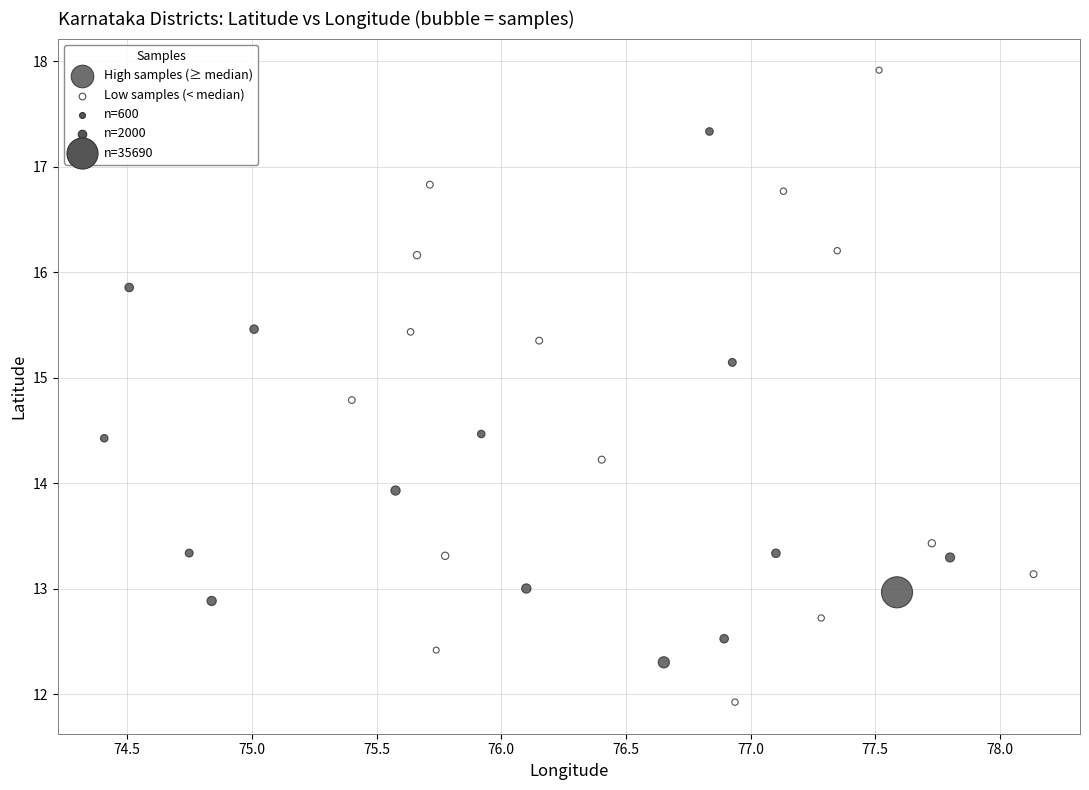

Which series reaches the minimum Y coordinate?

Low samples (< median)